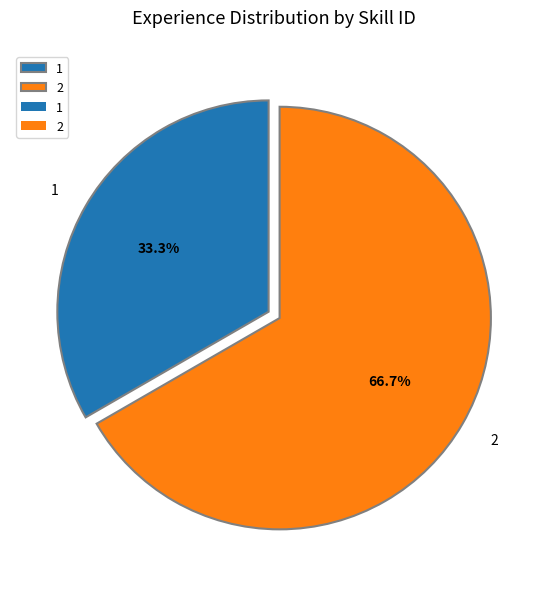

To the nearest percent, what percentage of the pie is 2?

67%